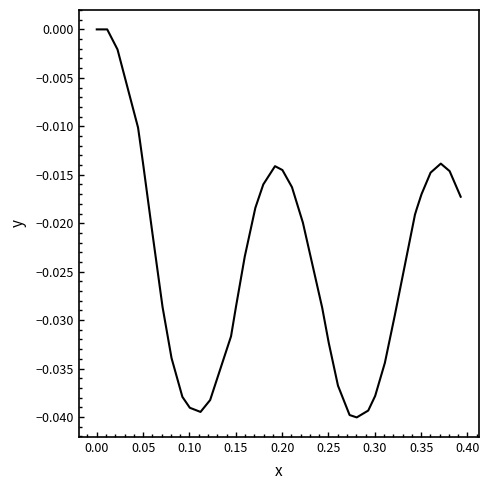

Does the chart display data point markers on the line(s)?

No